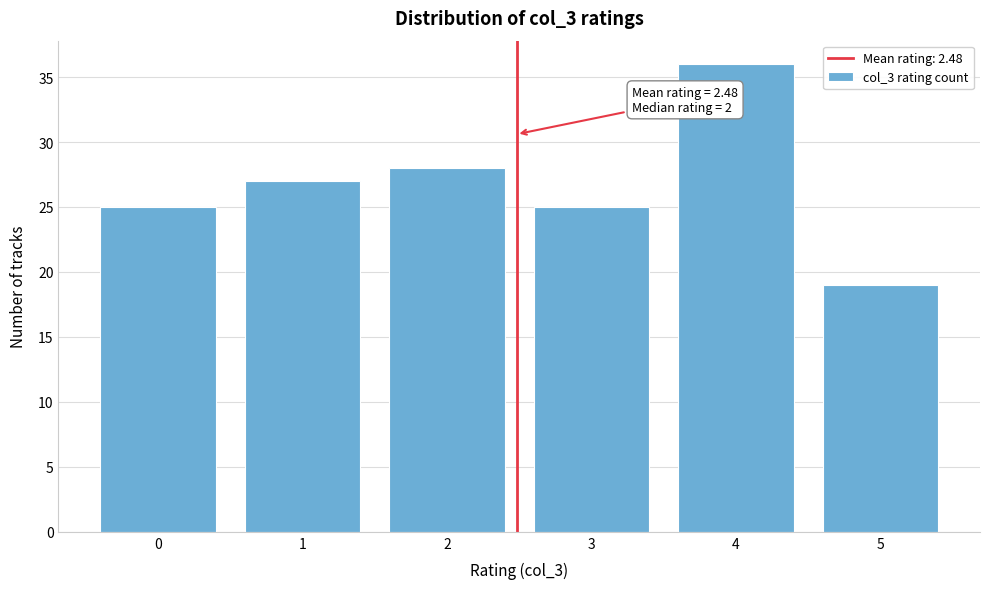

Reading left to right, what are all the values shown in this chart?

25	27	28	25	36	19